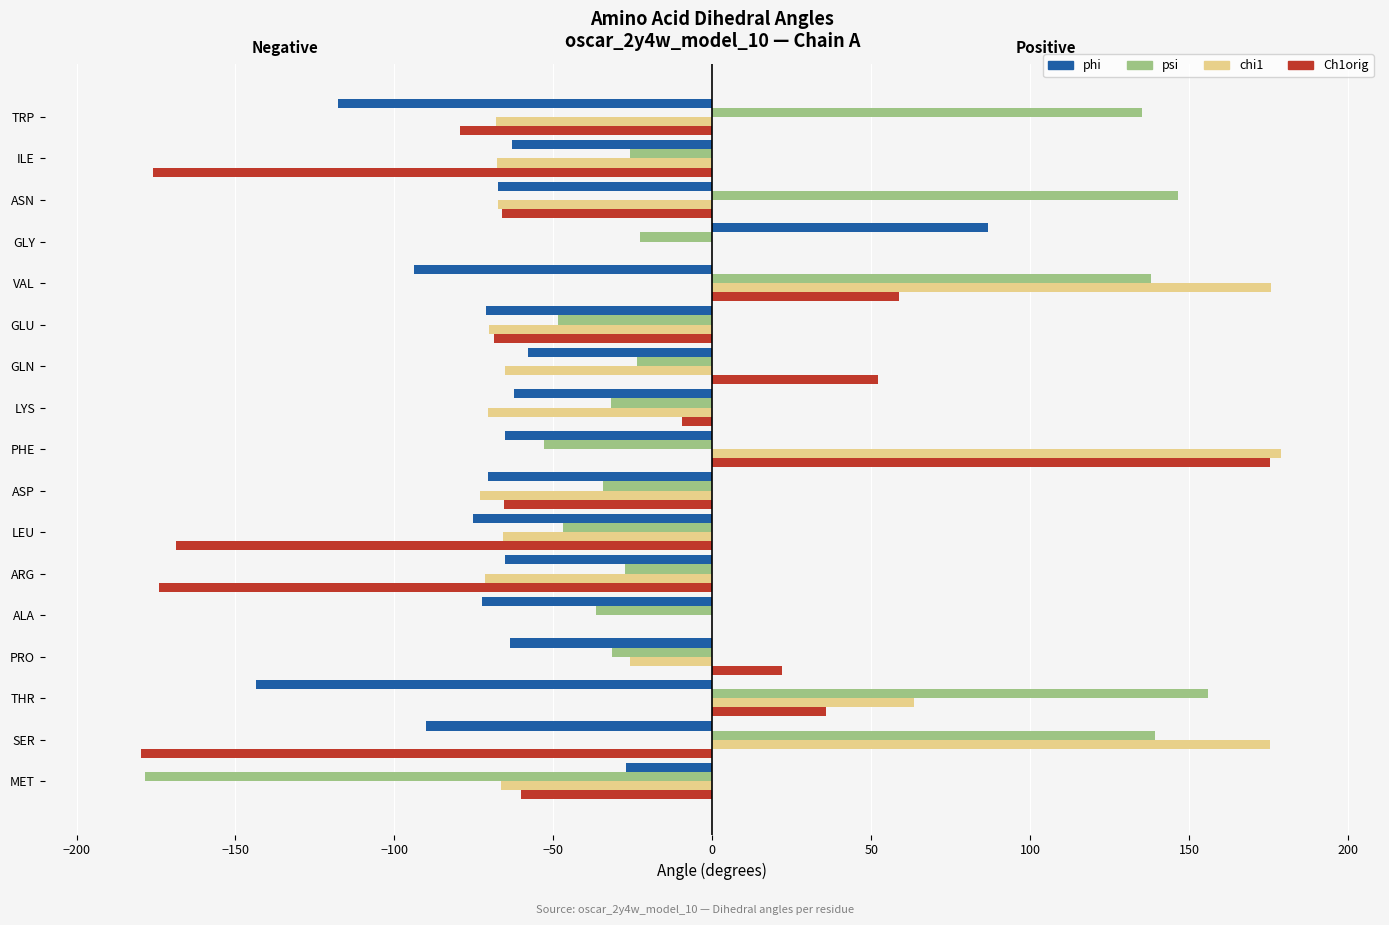

What are all the series names shown in the legend?

phi, psi, chi1, Ch1orig